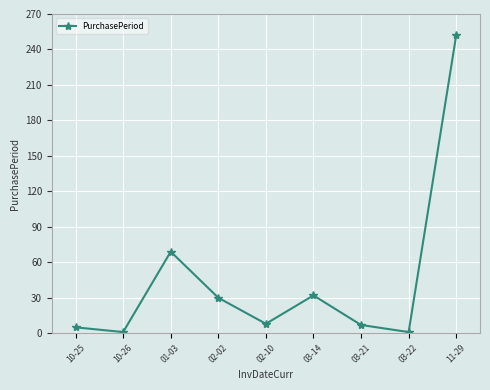

At which category does the chart reach its peak across all series?

11-29